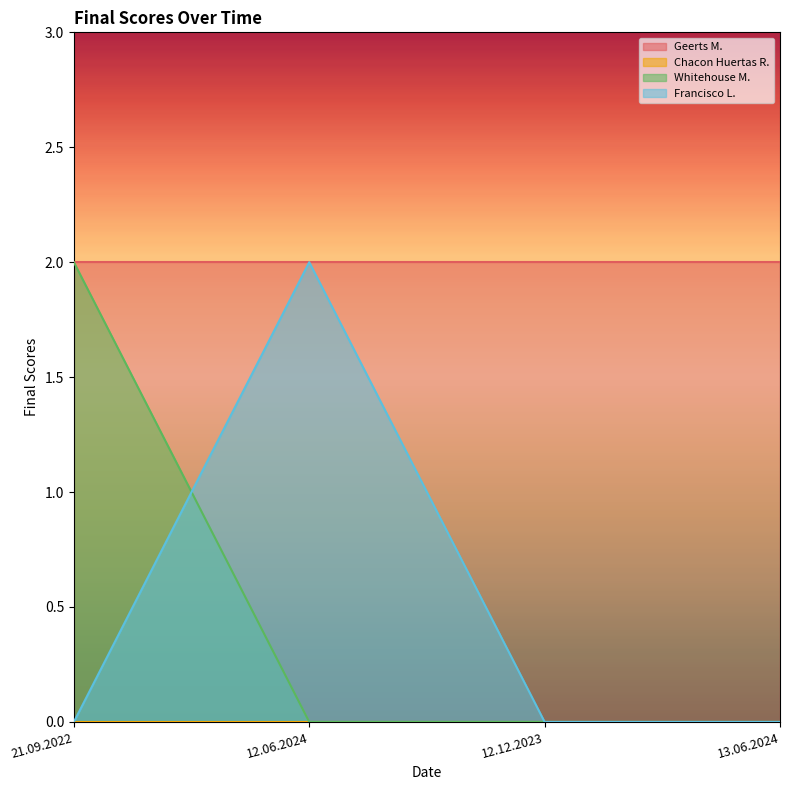

How many positive values does the Whitehouse M. series have?

1